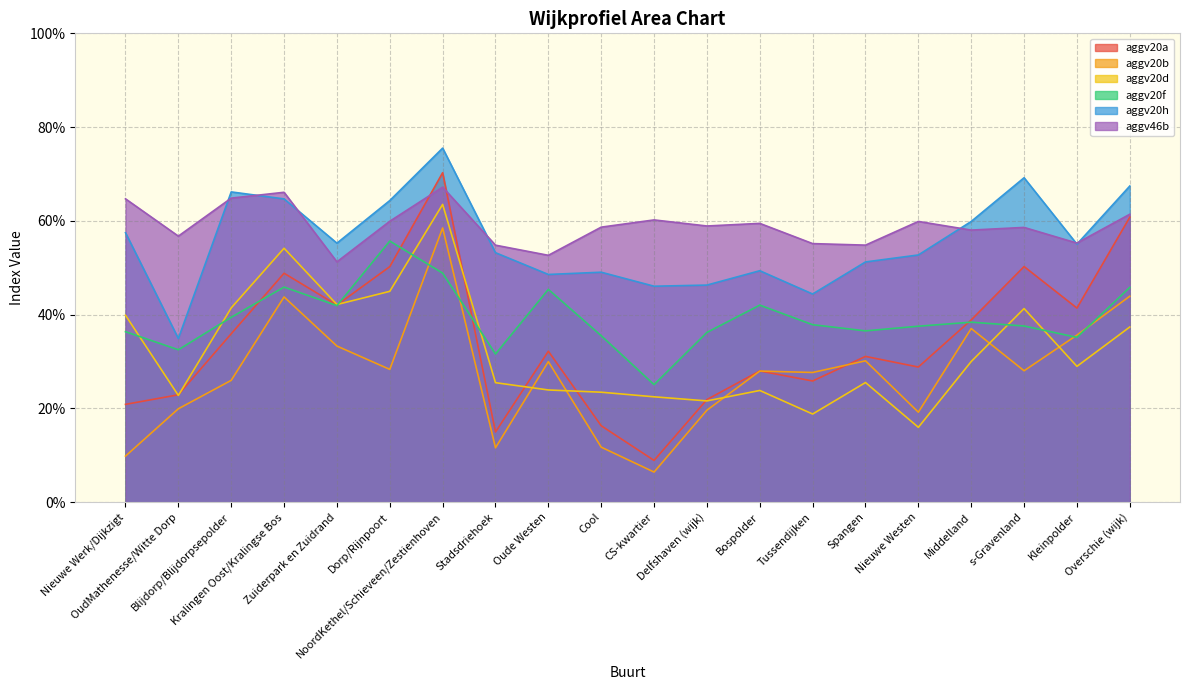

What is the difference between the aggv20f values at NoordKethel/Schieveen/Zestienhoven and OudMathenesse/Witte Dorp?

0.2